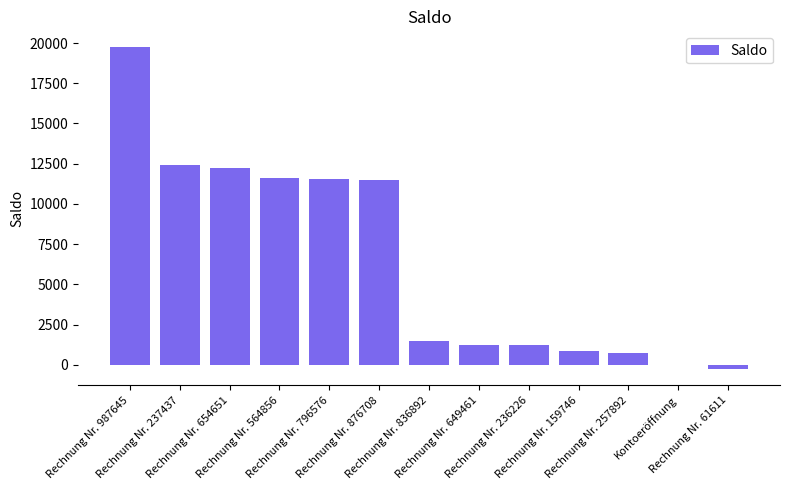

What is the maximum value shown in the chart?

19726.1